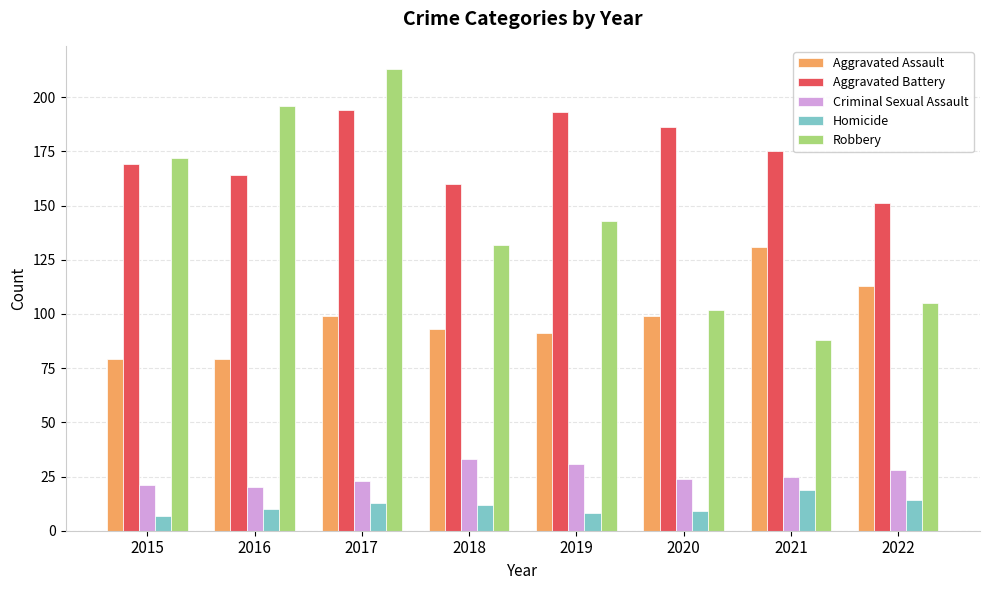

What is the spread (max minus min) of values at 2015?

165